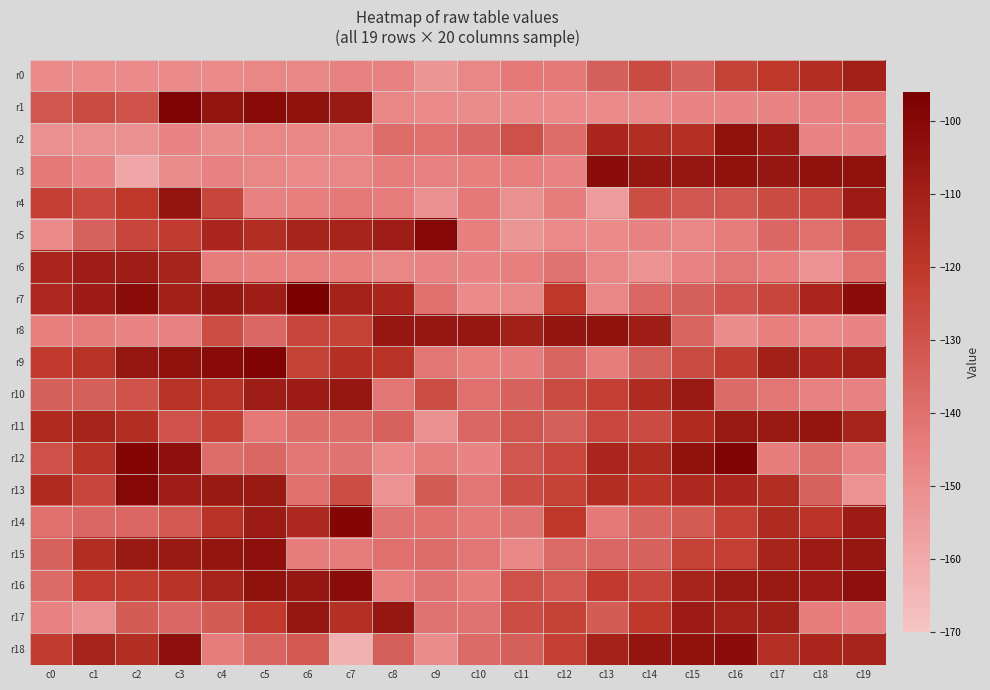

Reading right to left, what are all the values shown in this chart?

r0: c19=-110	c18=-116	c17=-120	c16=-124	c15=-135	c14=-127	c13=-134	c12=-143	c11=-143	c10=-148	c9=-153	c8=-146	c7=-146	c6=-148	c5=-148	c4=-149	c3=-149	c2=-149	c1=-149	c0=-149
r1: c19=-145	c18=-146	c17=-147	c16=-147	c15=-147	c14=-149	c13=-149	c12=-149	c11=-149	c10=-150	c9=-149	c8=-148	c7=-107	c6=-104	c5=-101	c4=-105	c3=-98	c2=-130	c1=-127	c0=-131
r2: c19=-147	c18=-147	c17=-108	c16=-104	c15=-117	c14=-116	c13=-113	c12=-139	c11=-129	c10=-137	c9=-140	c8=-139	c7=-148	c6=-148	c5=-148	c4=-150	c3=-147	c2=-151	c1=-151	c0=-151
r3: c19=-104	c18=-104	c17=-106	c16=-104	c15=-106	c14=-106	c13=-102	c12=-147	c11=-145	c10=-145	c9=-146	c8=-144	c7=-148	c6=-149	c5=-148	c4=-146	c3=-150	c2=-159	c1=-147	c0=-143
r4: c19=-108	c18=-126	c17=-127	c16=-131	c15=-131	c14=-128	c13=-155	c12=-144	c11=-151	c10=-143	c9=-151	c8=-144	c7=-143	c6=-145	c5=-146	c4=-125	c3=-105	c2=-120	c1=-126	c0=-123
r5: c19=-132	c18=-140	c17=-137	c16=-144	c15=-148	c14=-146	c13=-149	c12=-149	c11=-153	c10=-145	c9=-100	c8=-109	c7=-112	c6=-112	c5=-116	c4=-113	c3=-122	c2=-125	c1=-135	c0=-149
r6: c19=-140	c18=-152	c17=-145	c16=-142	c15=-147	c14=-152	c13=-148	c12=-141	c11=-145	c10=-147	c9=-147	c8=-148	c7=-145	c6=-145	c5=-145	c4=-144	c3=-112	c2=-109	c1=-109	c0=-113
r7: c19=-102	c18=-113	c17=-125	c16=-130	c15=-134	c14=-137	c13=-148	c12=-120	c11=-148	c10=-149	c9=-140	c8=-113	c7=-111	c6=-96	c5=-109	c4=-106	c3=-110	c2=-102	c1=-108	c0=-114
r8: c19=-147	c18=-149	c17=-145	c16=-150	c15=-136	c14=-109	c13=-104	c12=-105	c11=-110	c10=-106	c9=-106	c8=-106	c7=-124	c6=-125	c5=-137	c4=-128	c3=-146	c2=-147	c1=-144	c0=-145
r9: c19=-110	c18=-113	c17=-110	c16=-122	c15=-127	c14=-134	c13=-144	c12=-136	c11=-144	c10=-145	c9=-142	c8=-118	c7=-117	c6=-124	c5=-98	c4=-101	c3=-104	c2=-106	c1=-118	c0=-121
r10: c19=-146	c18=-146	c17=-142	c16=-138	c15=-107	c14=-115	c13=-123	c12=-127	c11=-135	c10=-140	c9=-128	c8=-142	c7=-106	c6=-108	c5=-109	c4=-118	c3=-118	c2=-130	c1=-134	c0=-134
r11: c19=-112	c18=-105	c17=-107	c16=-107	c15=-115	c14=-127	c13=-126	c12=-134	c11=-131	c10=-137	c9=-151	c8=-135	c7=-139	c6=-139	c5=-143	c4=-123	c3=-130	c2=-116	c1=-112	c0=-115
r12: c19=-146	c18=-139	c17=-144	c16=-98	c15=-104	c14=-115	c13=-113	c12=-126	c11=-131	c10=-147	c9=-144	c8=-149	c7=-141	c6=-142	c5=-137	c4=-139	c3=-103	c2=-99	c1=-118	c0=-129
r13: c19=-152	c18=-135	c17=-116	c16=-113	c15=-114	c14=-119	c13=-116	c12=-124	c11=-128	c10=-142	c9=-133	c8=-152	c7=-128	c6=-140	c5=-107	c4=-107	c3=-109	c2=-100	c1=-125	c0=-115
r14: c19=-108	c18=-119	c17=-115	c16=-123	c15=-133	c14=-136	c13=-143	c12=-120	c11=-141	c10=-143	c9=-140	c8=-141	c7=-99	c6=-114	c5=-108	c4=-118	c3=-132	c2=-137	c1=-137	c0=-140
r15: c19=-106	c18=-108	c17=-112	c16=-123	c15=-124	c14=-135	c13=-137	c12=-138	c11=-148	c10=-142	c9=-139	c8=-140	c7=-144	c6=-144	c5=-103	c4=-105	c3=-107	c2=-107	c1=-116	c0=-135
r16: c19=-103	c18=-108	c17=-107	c16=-107	c15=-112	c14=-125	c13=-121	c12=-132	c11=-129	c10=-144	c9=-141	c8=-145	c7=-102	c6=-106	c5=-104	c4=-112	c3=-118	c2=-122	c1=-121	c0=-138
r17: c19=-147	c18=-144	c17=-110	c16=-111	c15=-108	c14=-120	c13=-133	c12=-124	c11=-128	c10=-141	c9=-141	c8=-106	c7=-117	c6=-106	c5=-121	c4=-133	c3=-137	c2=-133	c1=-151	c0=-146
r18: c19=-112	c18=-113	c17=-117	c16=-102	c15=-104	c14=-105	c13=-111	c12=-123	c11=-134	c10=-138	c9=-150	c8=-134	c7=-163	c6=-132	c5=-136	c4=-144	c3=-103	c2=-116	c1=-112	c0=-122